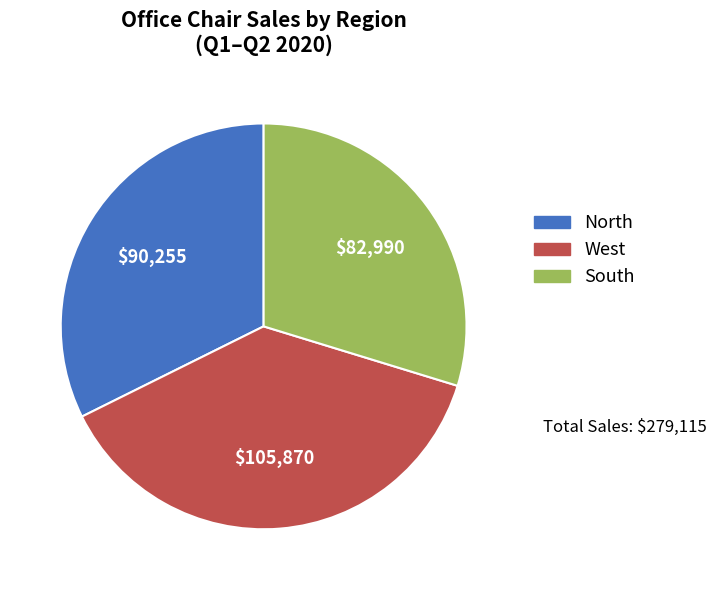

What is the largest slice in the pie chart?

West